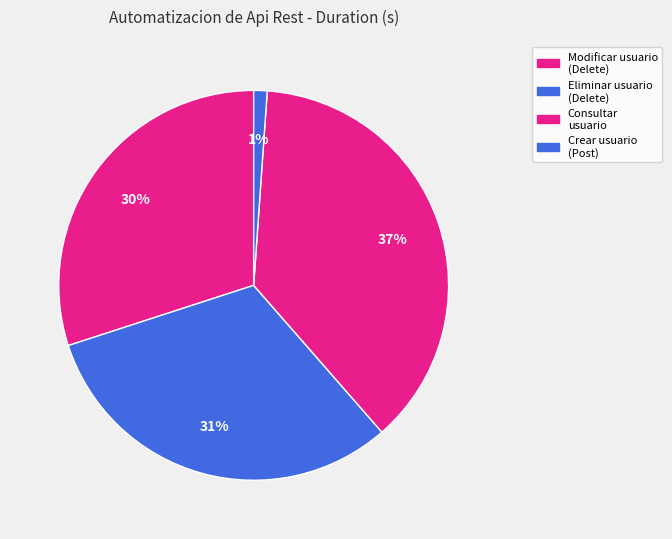

How many slices are in this pie chart?

4